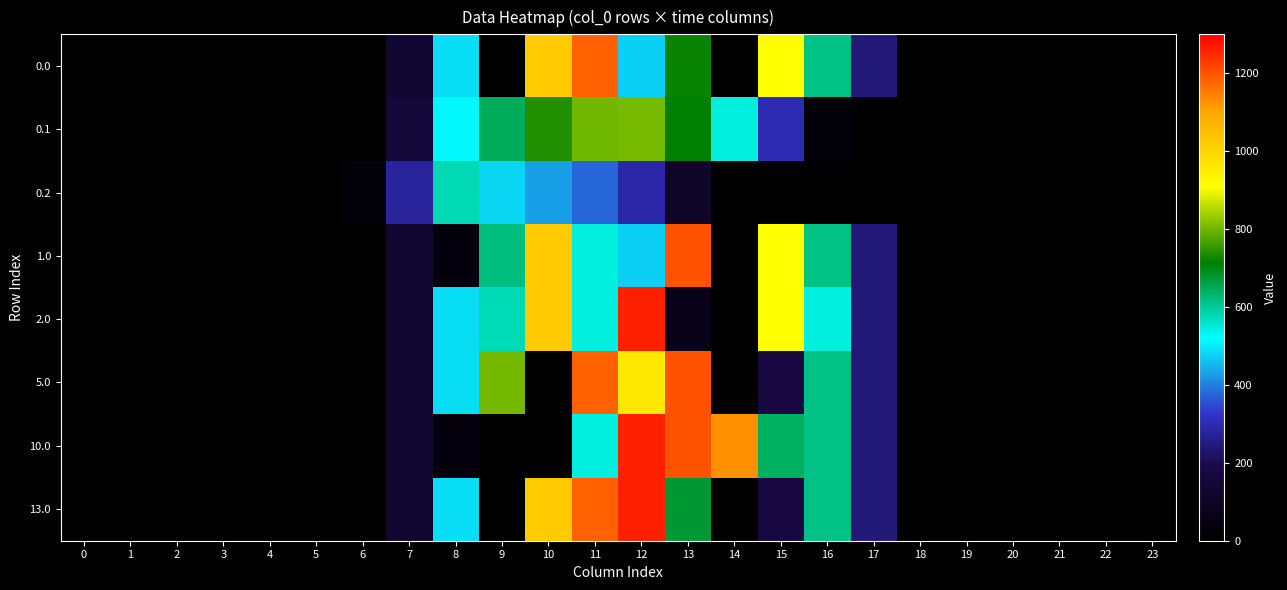

What is the spread (max minus min) of values at 6?

29.3